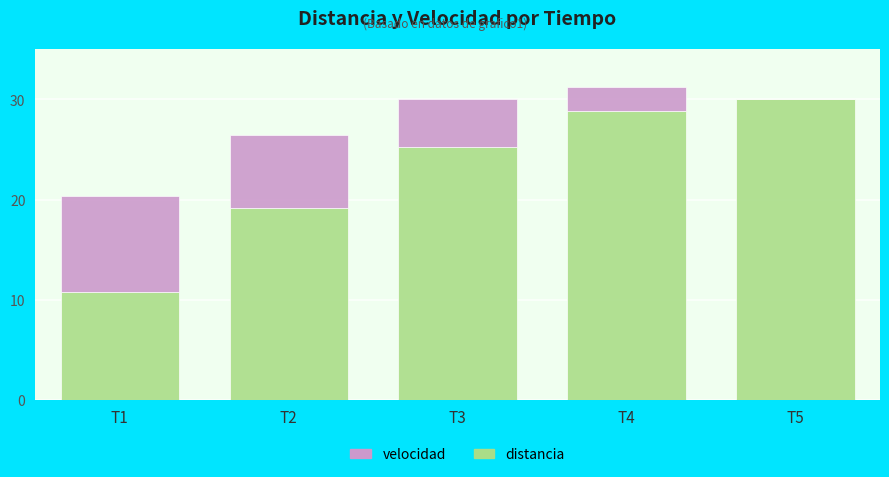

How many data points in distancia are above 25?

3